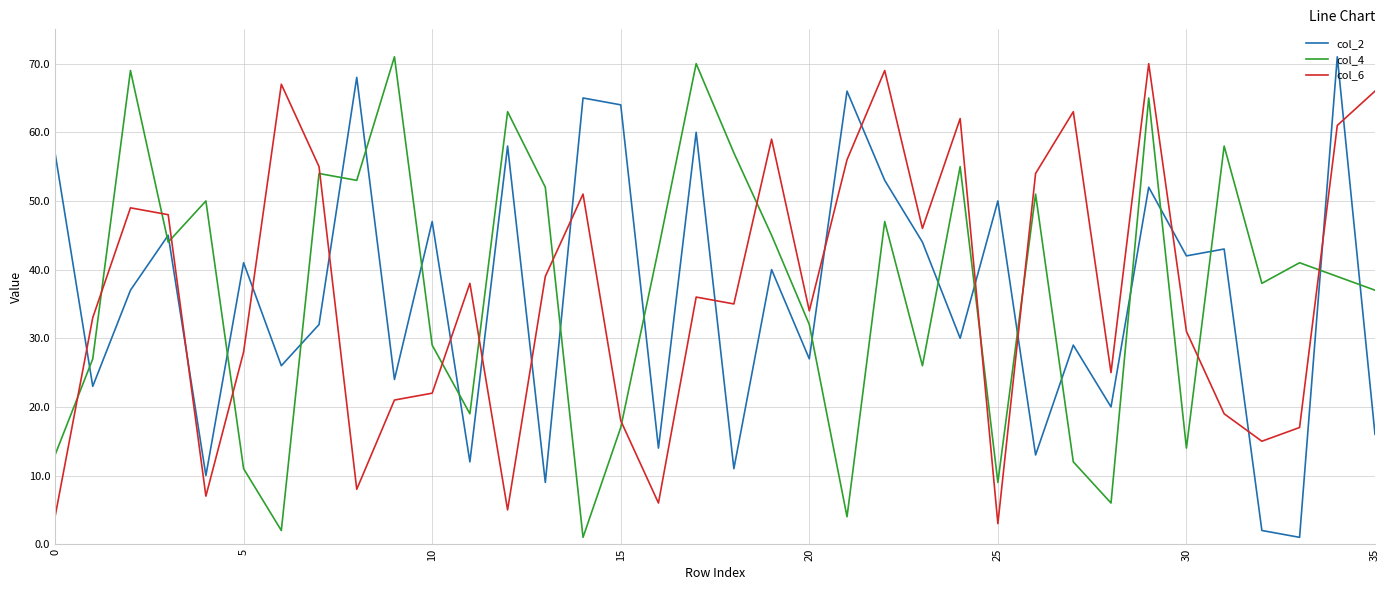

After their last crossing, which series has the higher values: col_2 or col_4?

col_4